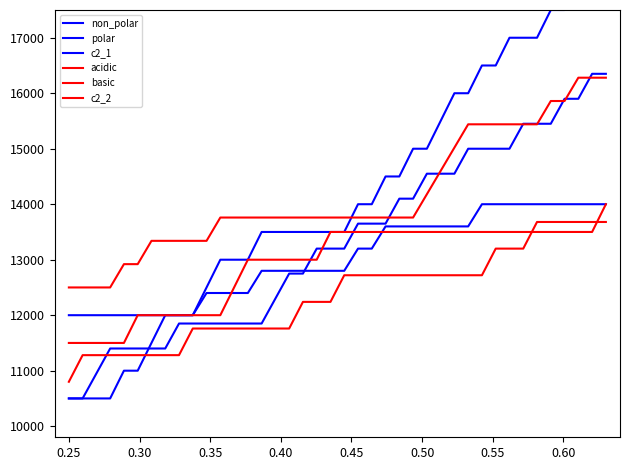

How many data points does each series have?

40